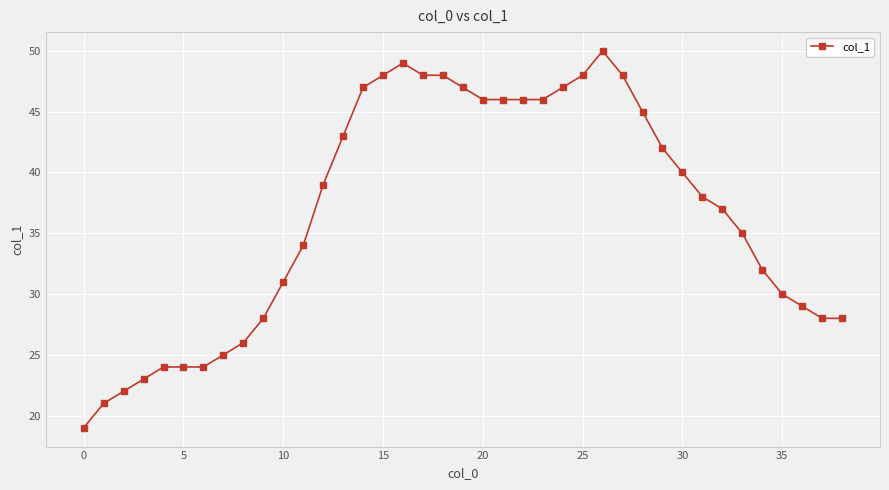

What is the minimum value shown in the chart?

19